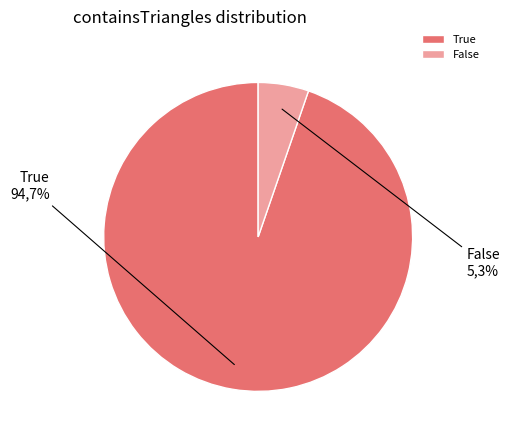

Do True and False together represent more than half of the pie?

Yes